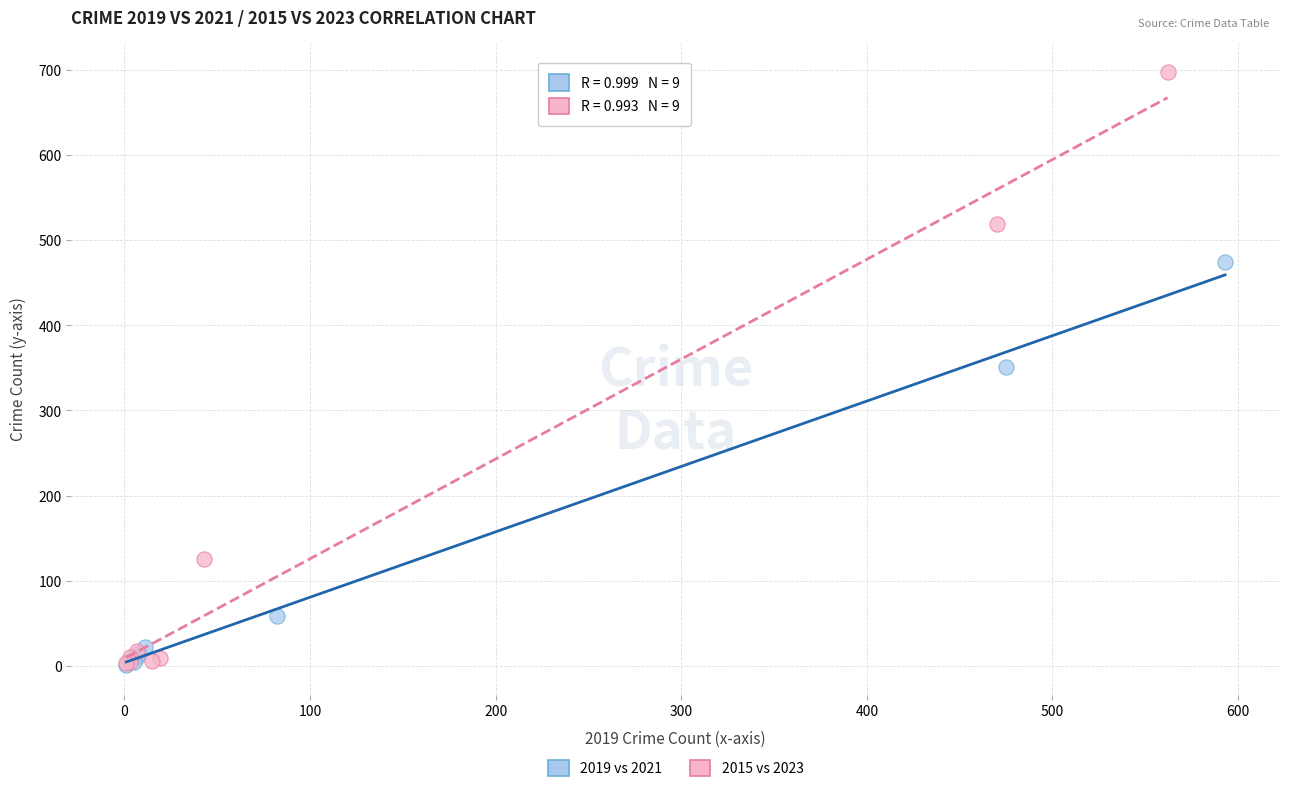

Which series contains the highest Y value?

2015 vs 2023